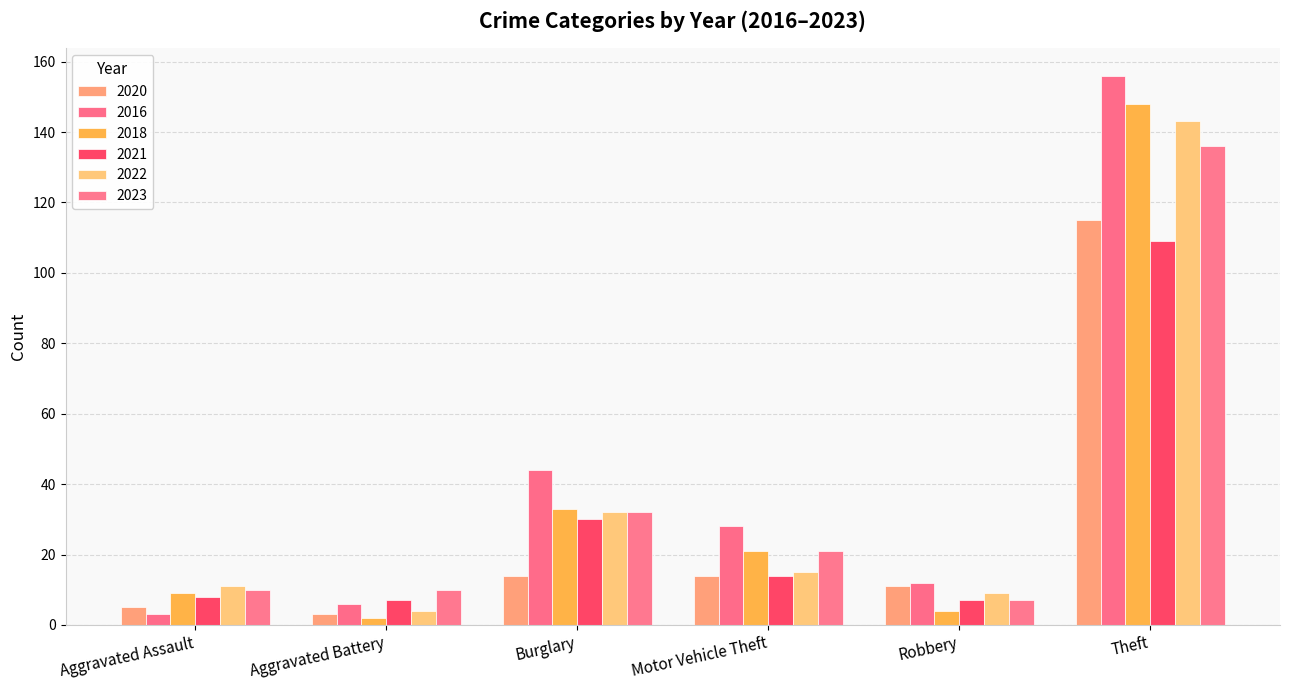

How many bars are there in total?

36